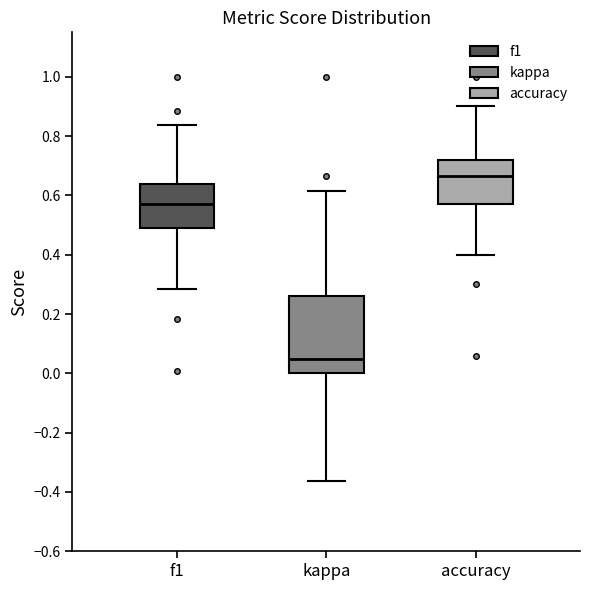

Which box is the tallest, from its lower edge to its upper edge?

kappa